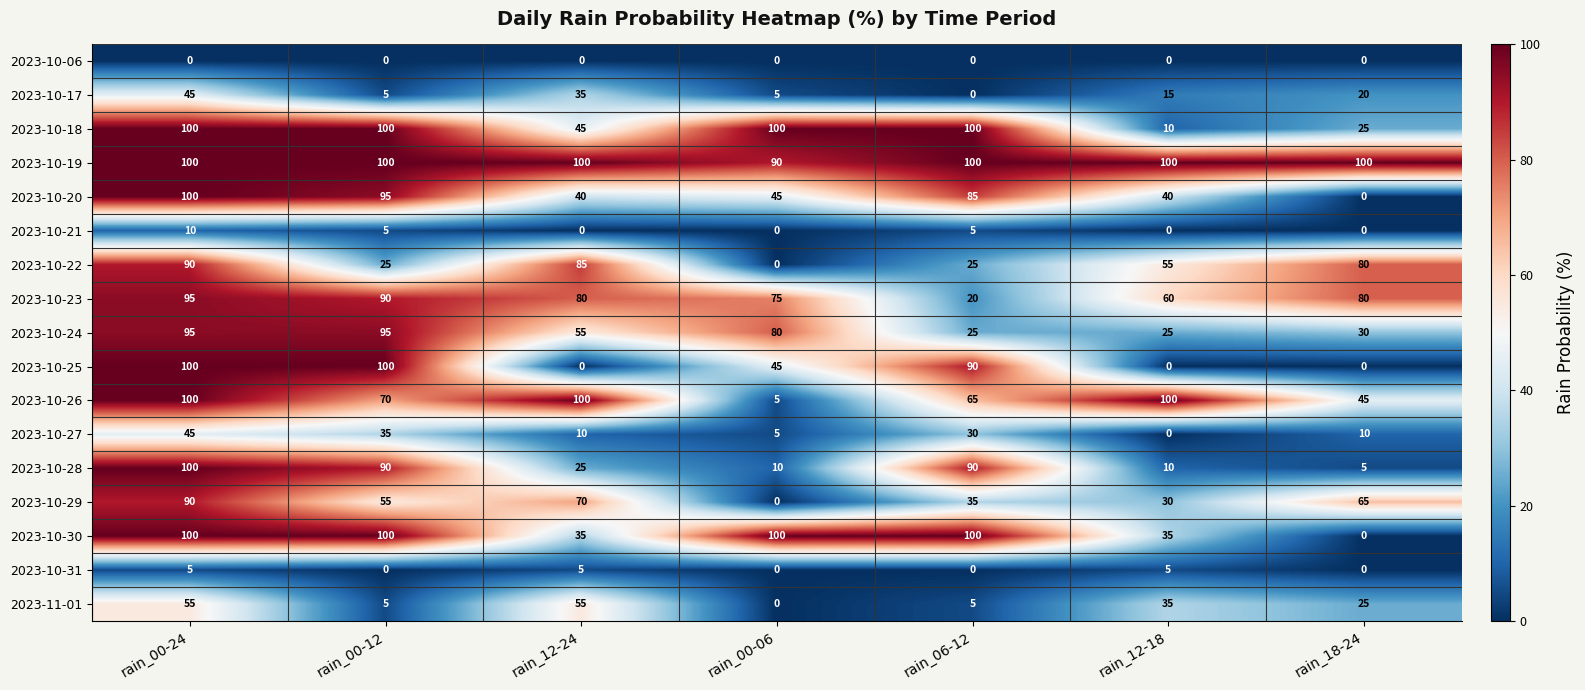

What is the sum of all 2023-10-24 values?

405